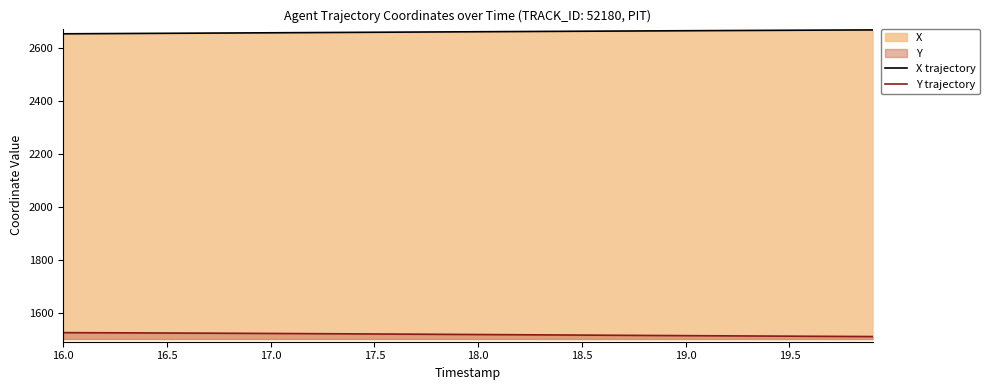

The value of Y trajectory at 16.5 is 1523.0. True or false?

True